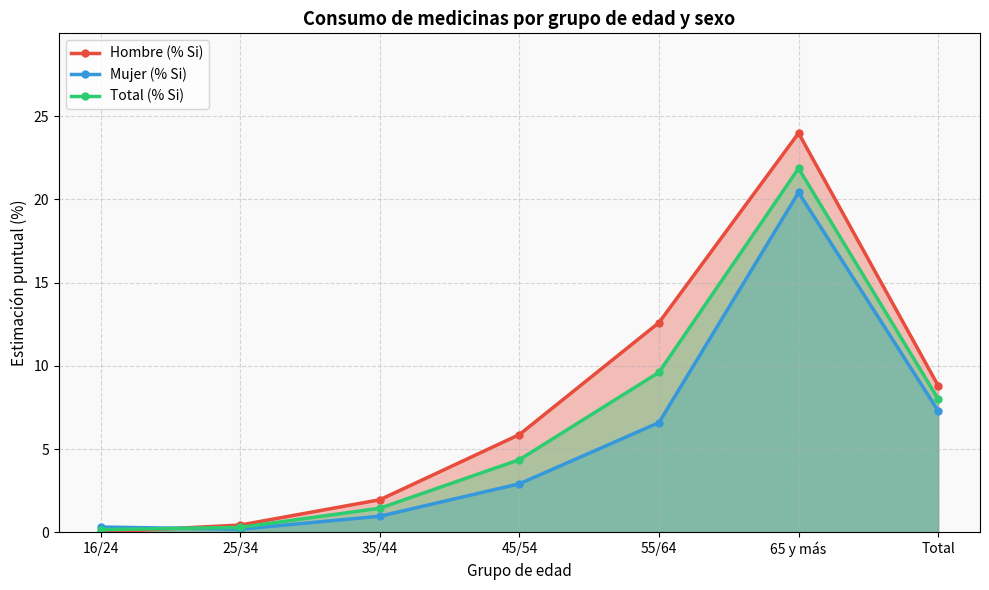

How many interior local peaks does the Hombre (% Si) series have?

1